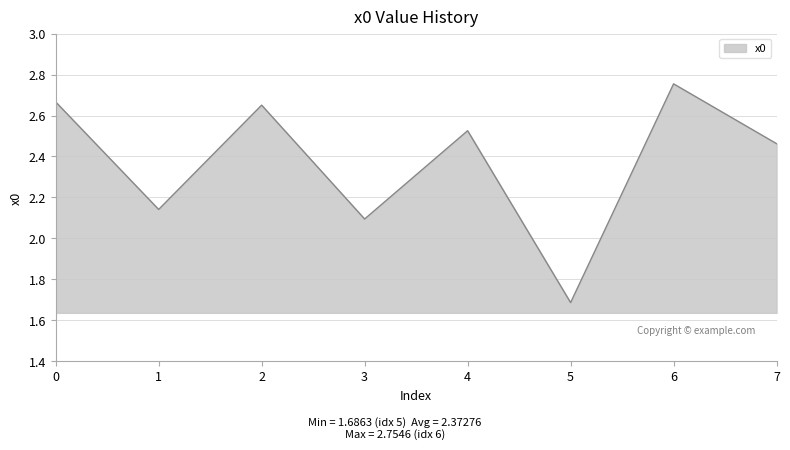

How many interior local peaks (higher than both neighbors) does the data have?

3